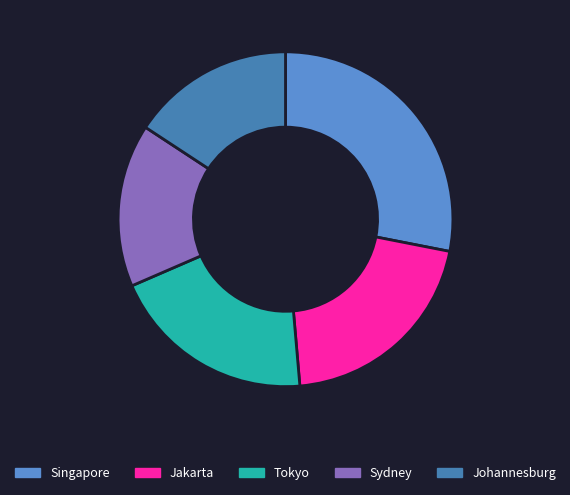

How many segments does this pie chart have?

5